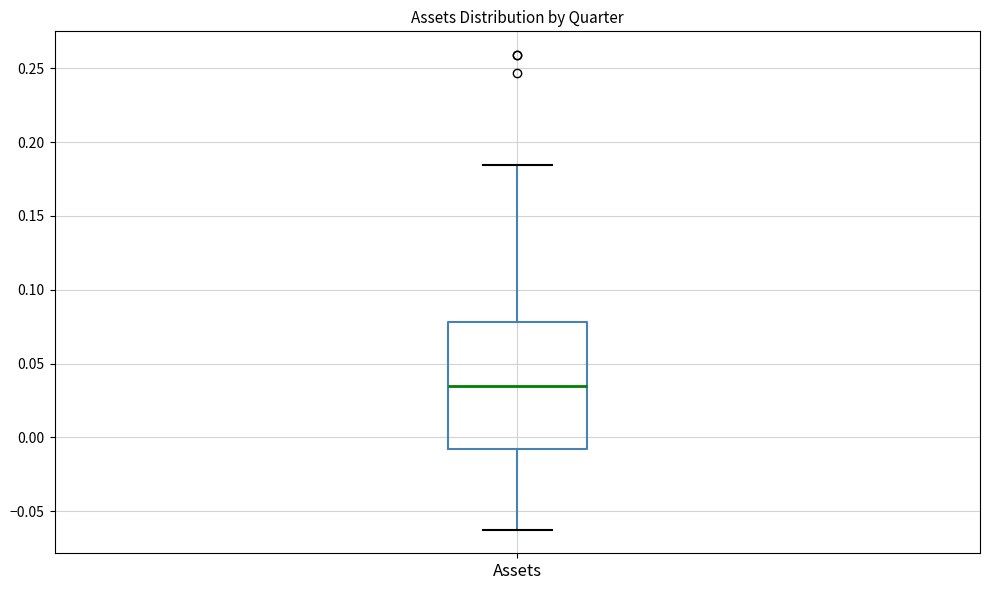

Where does the upper whisker of the box for Assets end on the y-axis? The values are not printed on the chart, so give them approximately, as read against the axis.

0.185